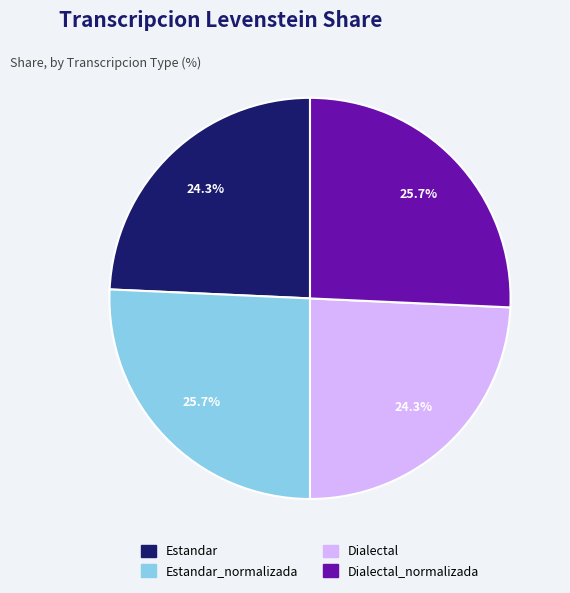

Is there any slice that represents more than half of the pie?

No